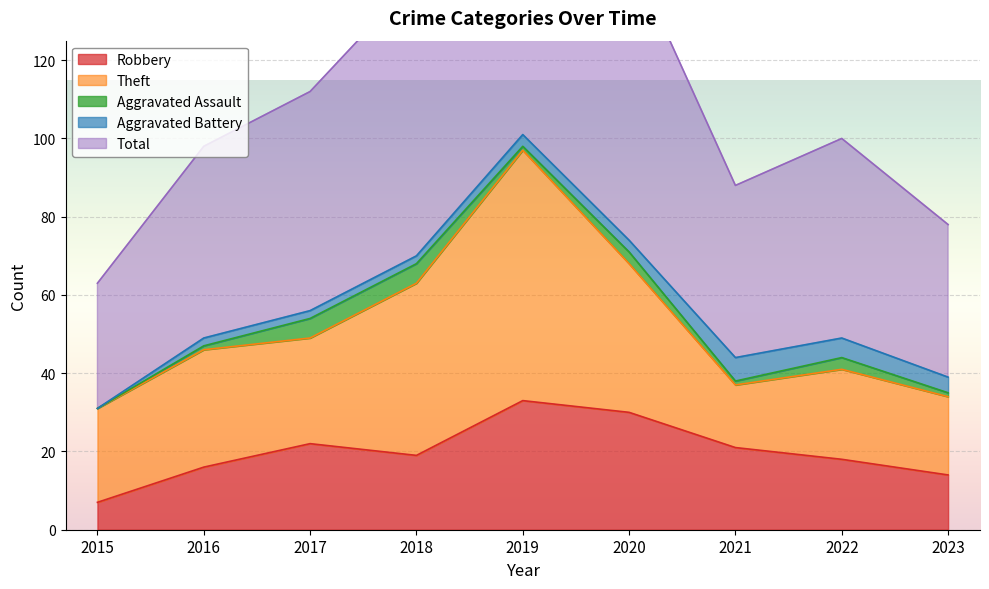

How many values in Aggravated Assault are above zero?

8